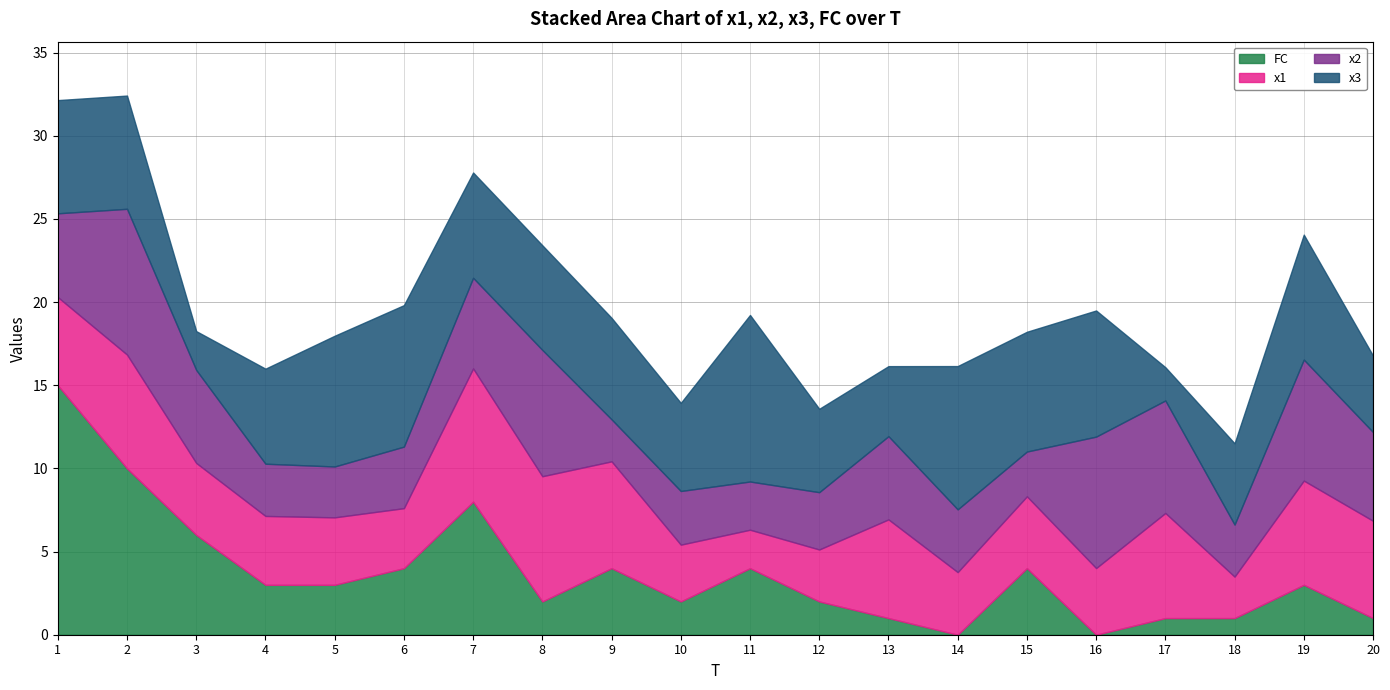

Is it true that x2 equals 9.6 at 17?

False